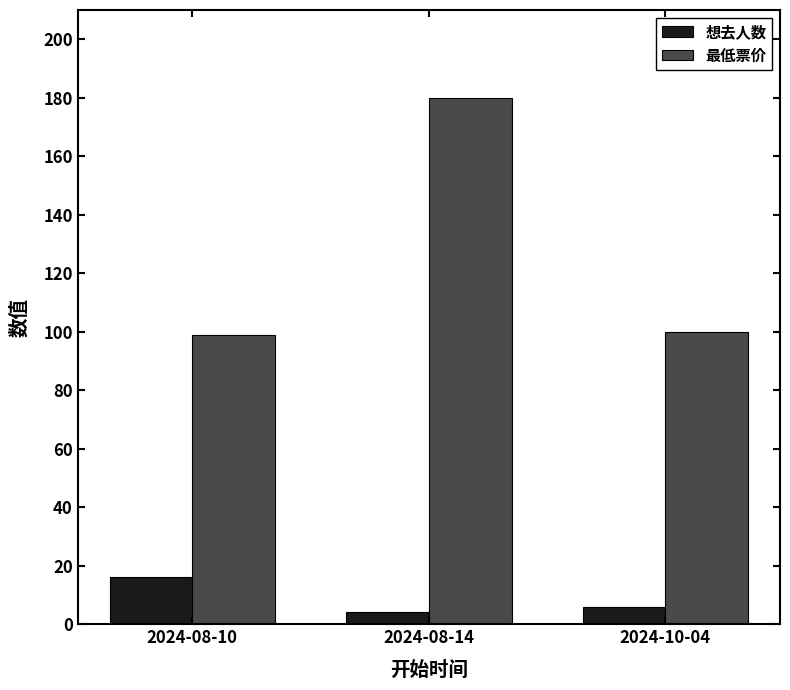

Rank the series by their maximum value, from lowest to highest.

想去人数, 最低票价